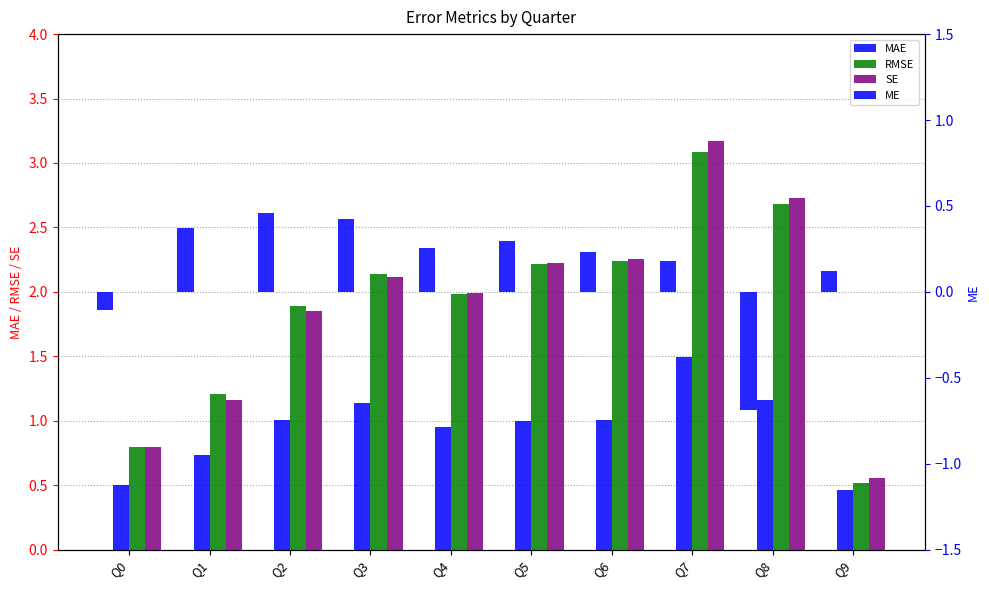

What is the lowest value of the MAE series?

0.5